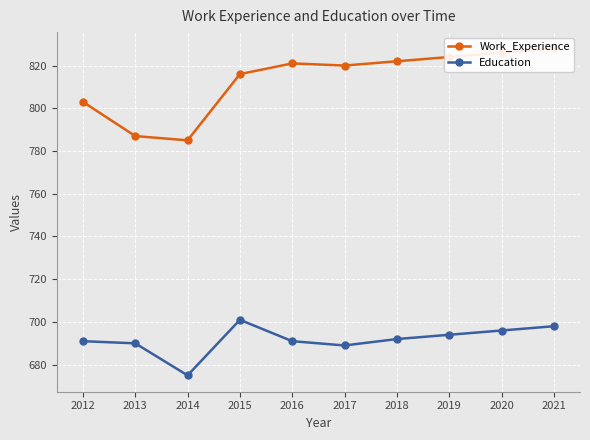

What is the value of the Education point at the 4th from the left?

701